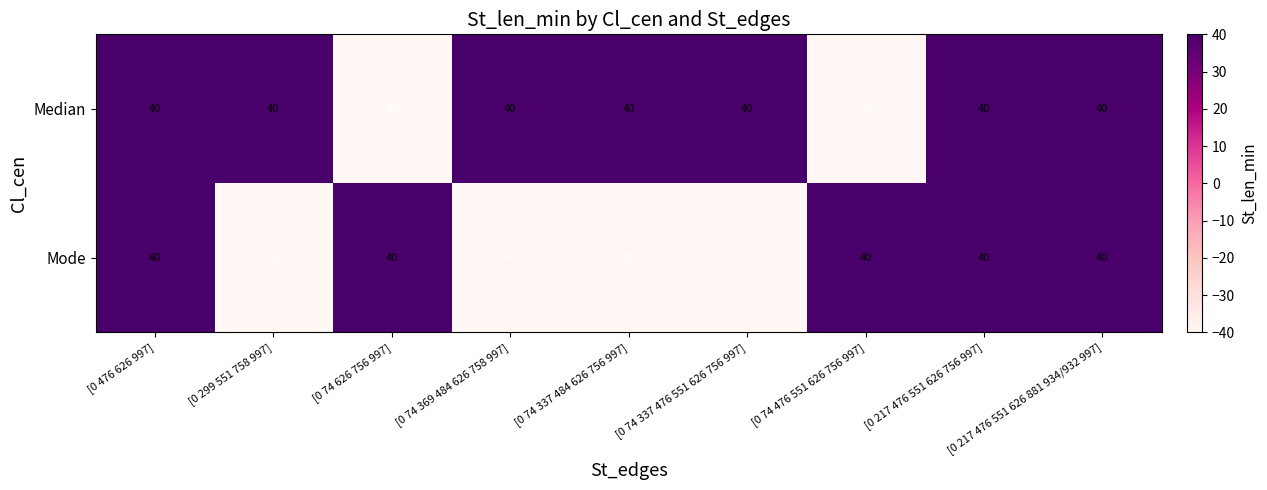

Rank the series at [0 74 369 484 626 758 997] from lowest to highest value.

Mode, Median